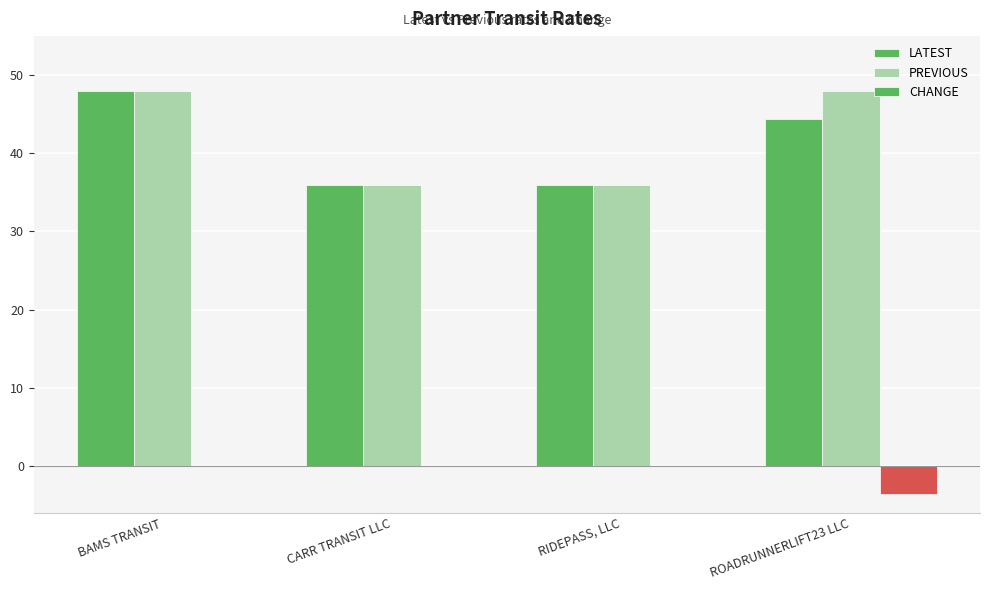

How many data points in LATEST are above 44?

2